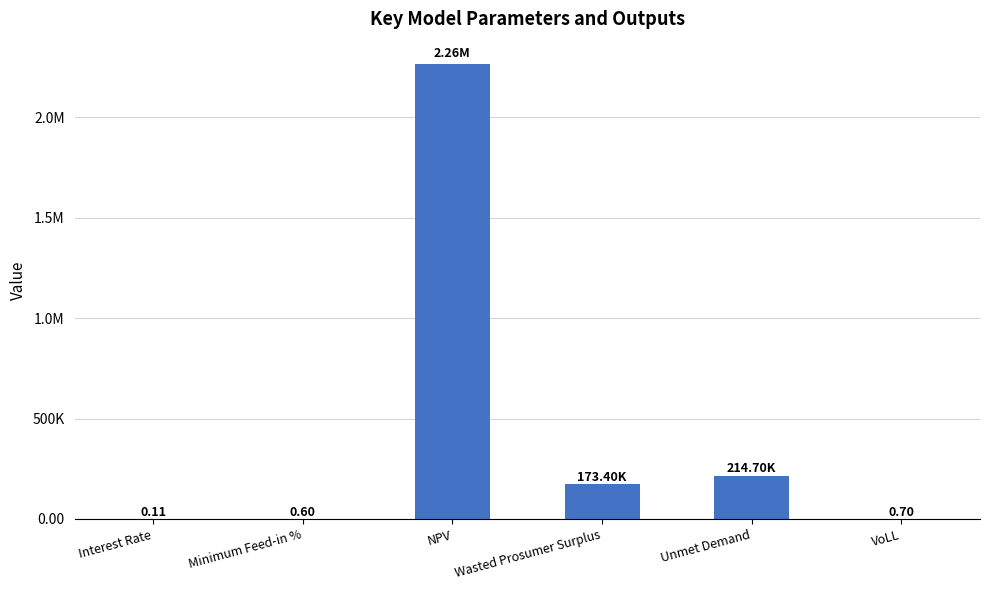

Are the bars grouped side by side (vs. stacked)?

No